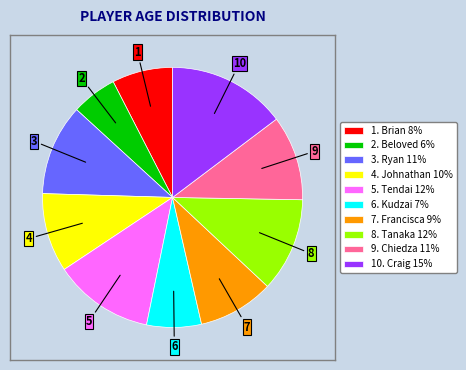

Do 2. Beloved 6% and 5. Tendai 12% together represent more than half of the pie?

No